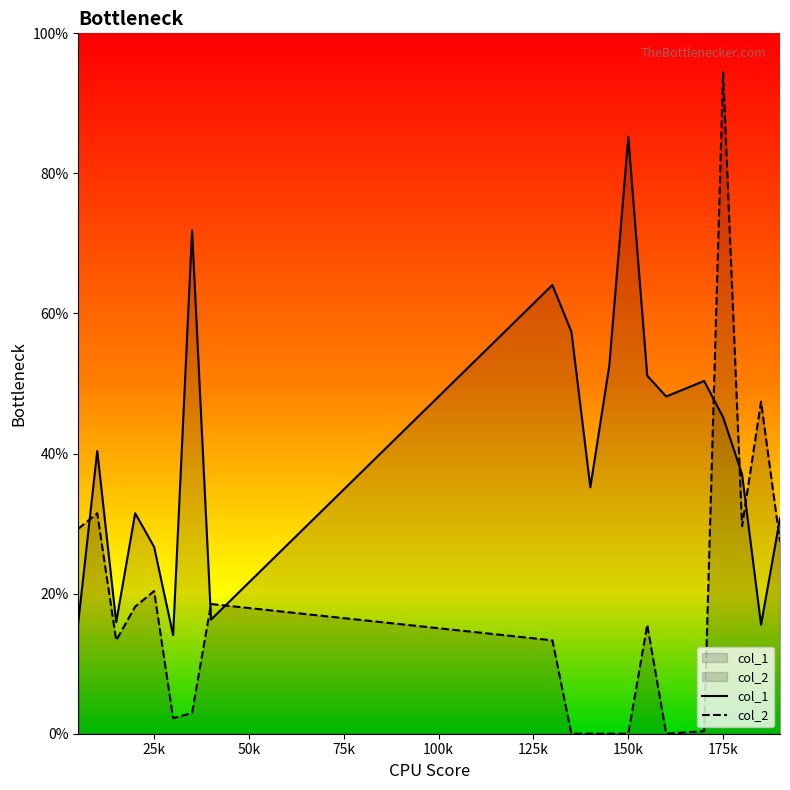

The col_2 series shows 0.2 at 175k. True or false?

False